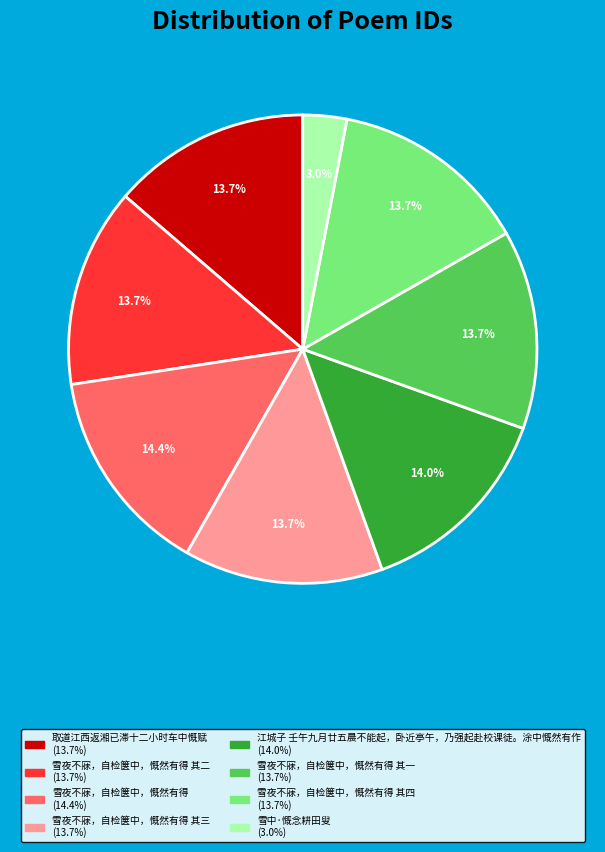

Does any single category account for the majority?

No